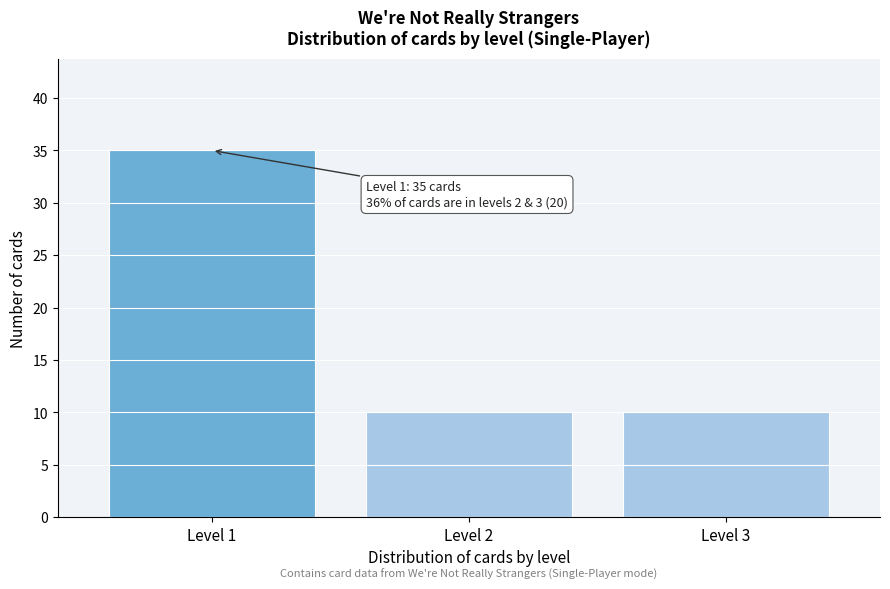

Reading left to right, list all the values displayed in this chart.

35	10	10